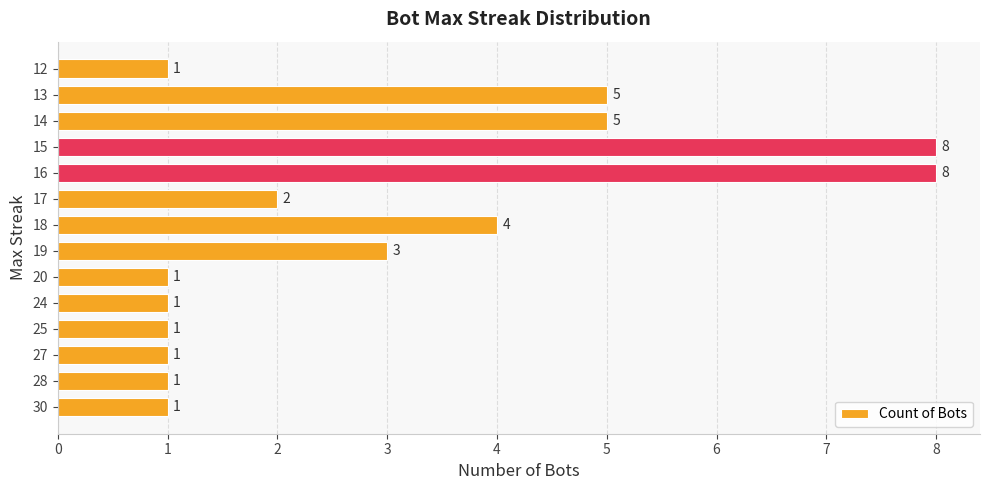

What is the maximum value shown in the chart?

8